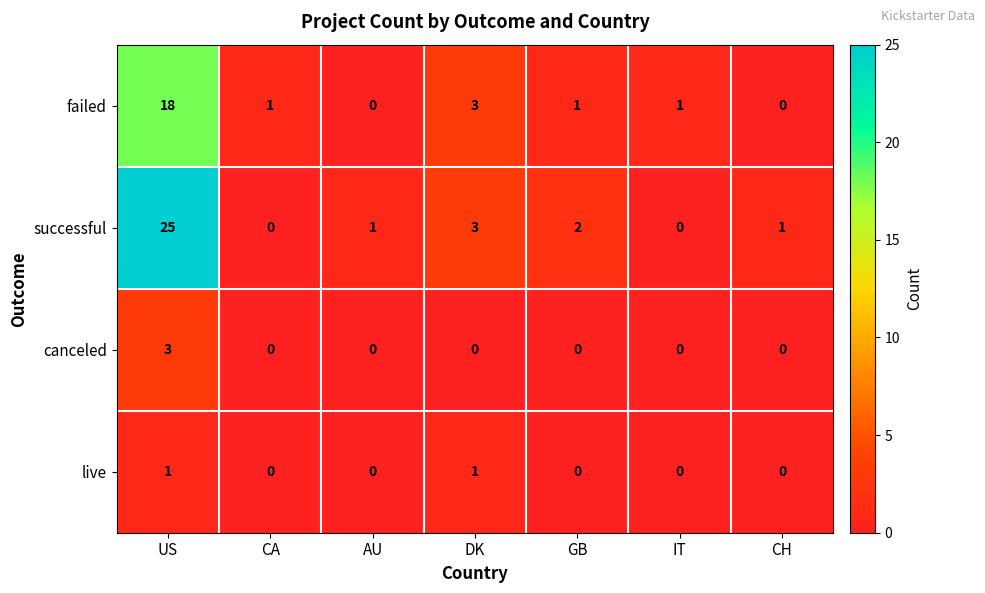

What is the maximum value shown in the chart?

25